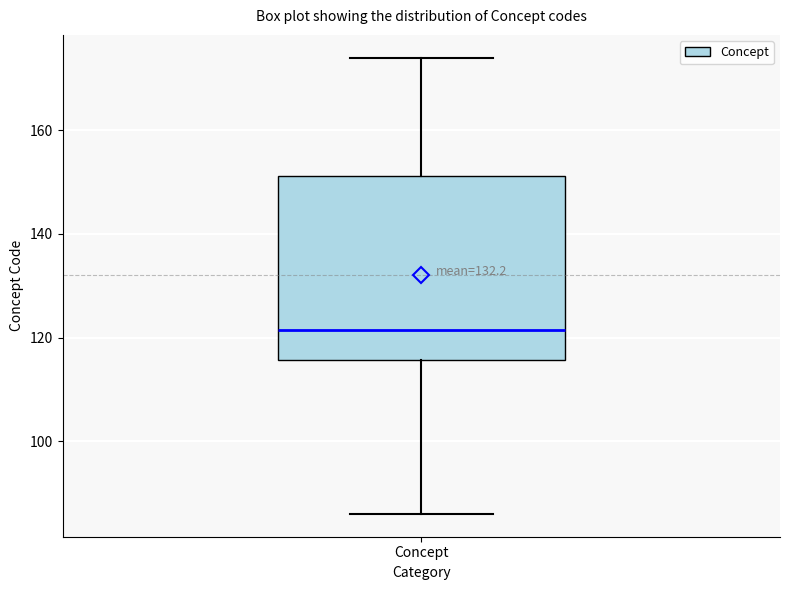

Where is the upper edge of the box for Concept on the y-axis? The values are not printed on the chart, so give them approximately, as read against the axis.

152